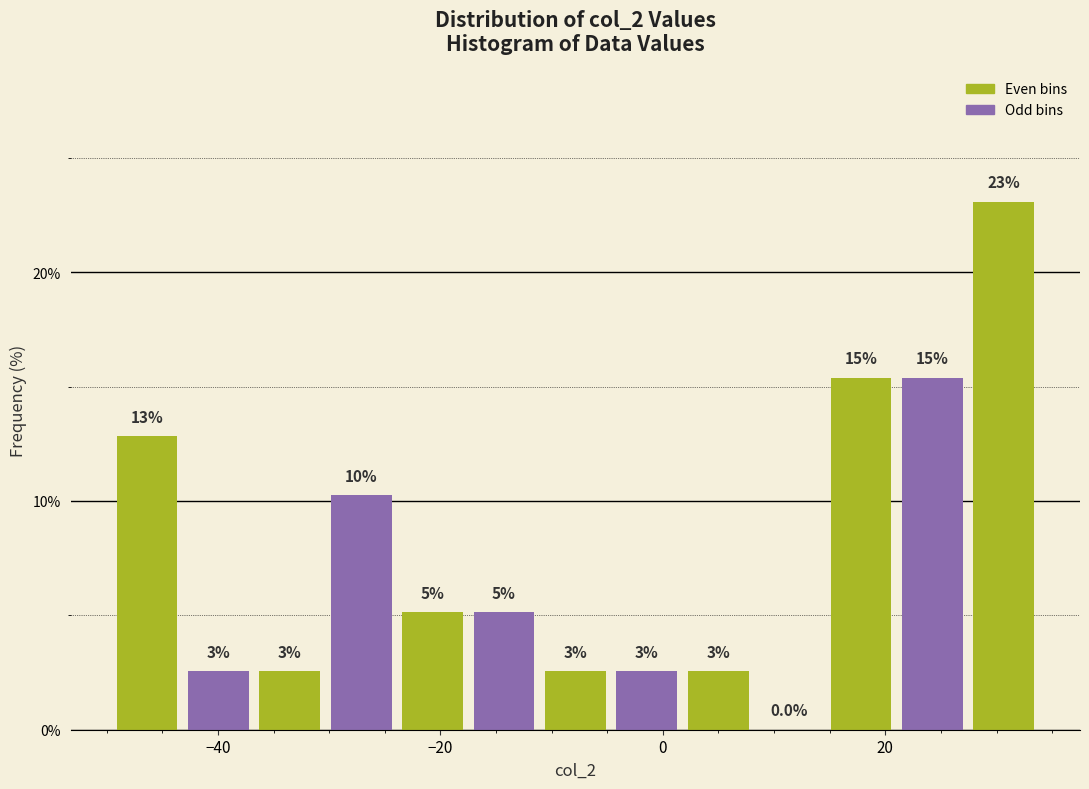

Around what value on the x-axis is the tallest bar? Give the approximate position of its centre, as read against the axis.

30